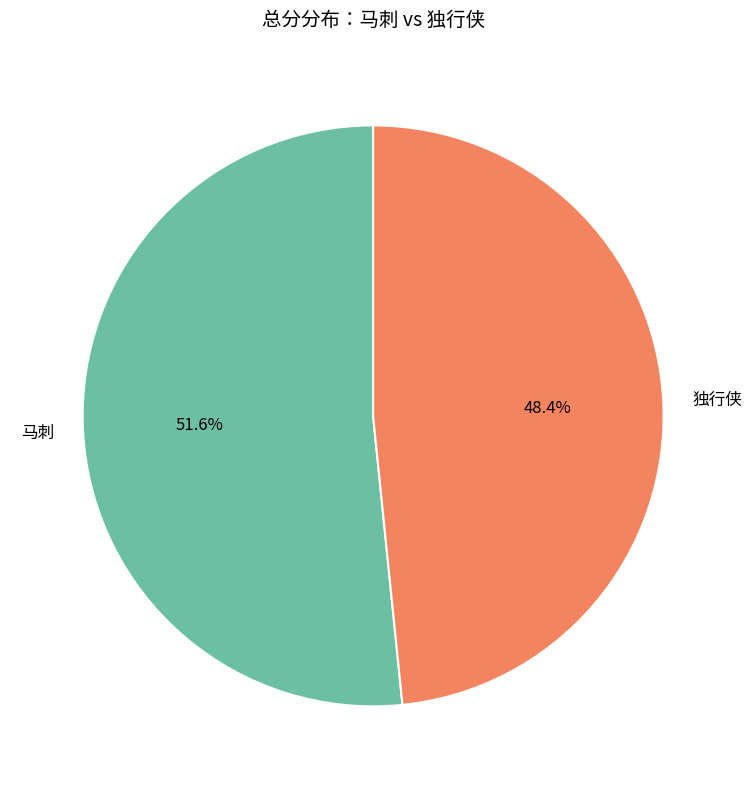

True or false: 马刺 accounts for 40% of the total.

False